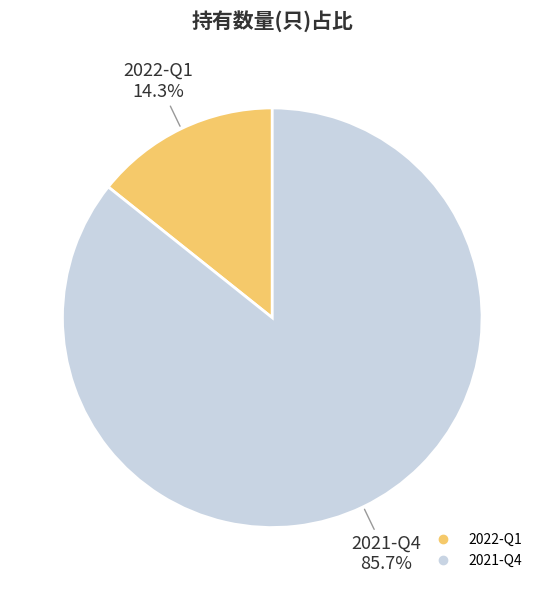

To the nearest percent, what is the combined percentage of 2021-Q4 and 2022-Q1?

100%